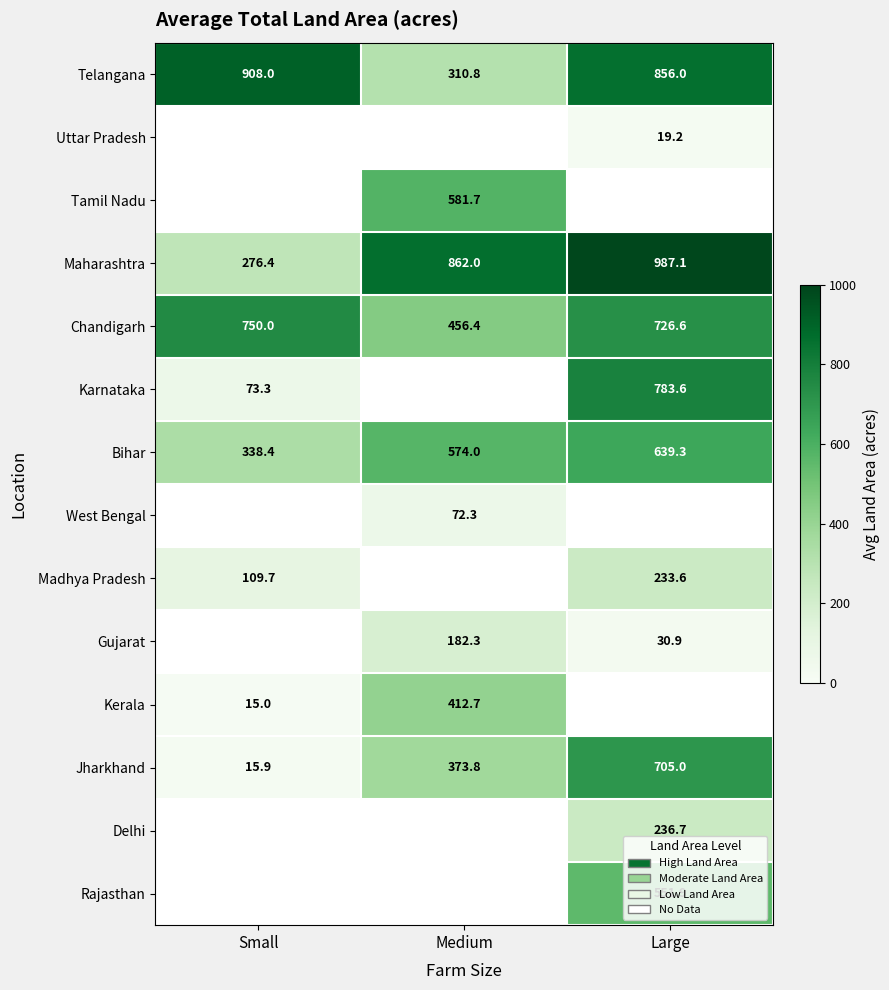

What is the minimum value shown in the chart?

15.0